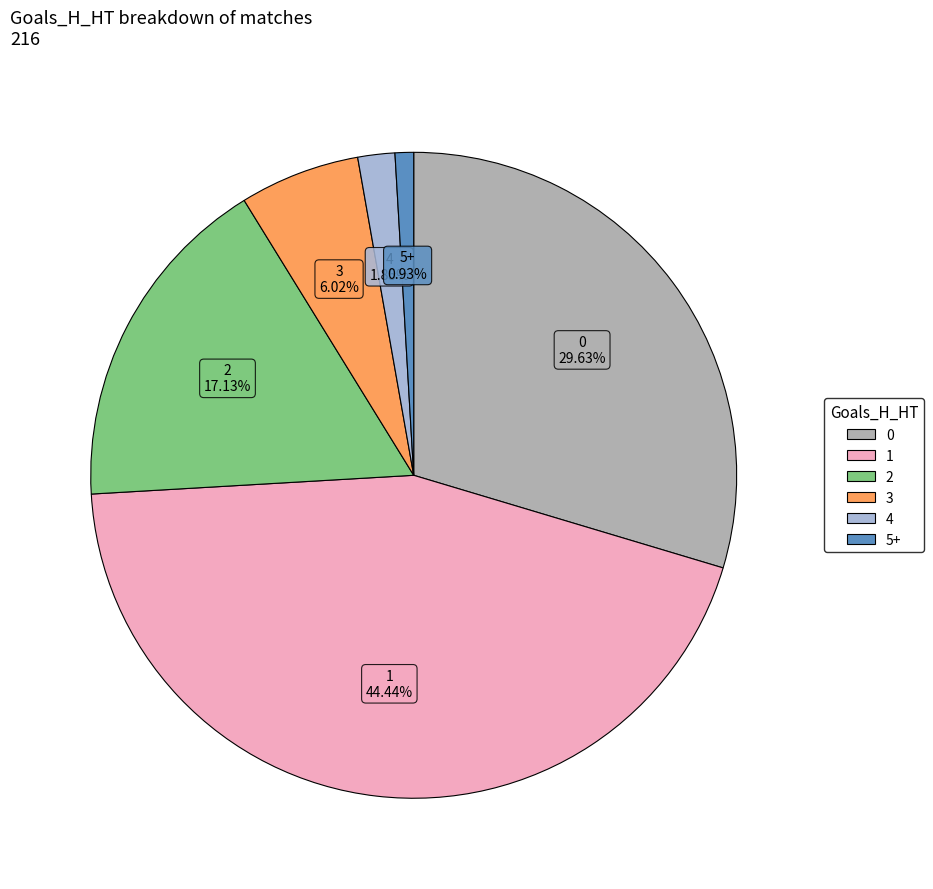

Which has a higher value, 4 or 5+?

4